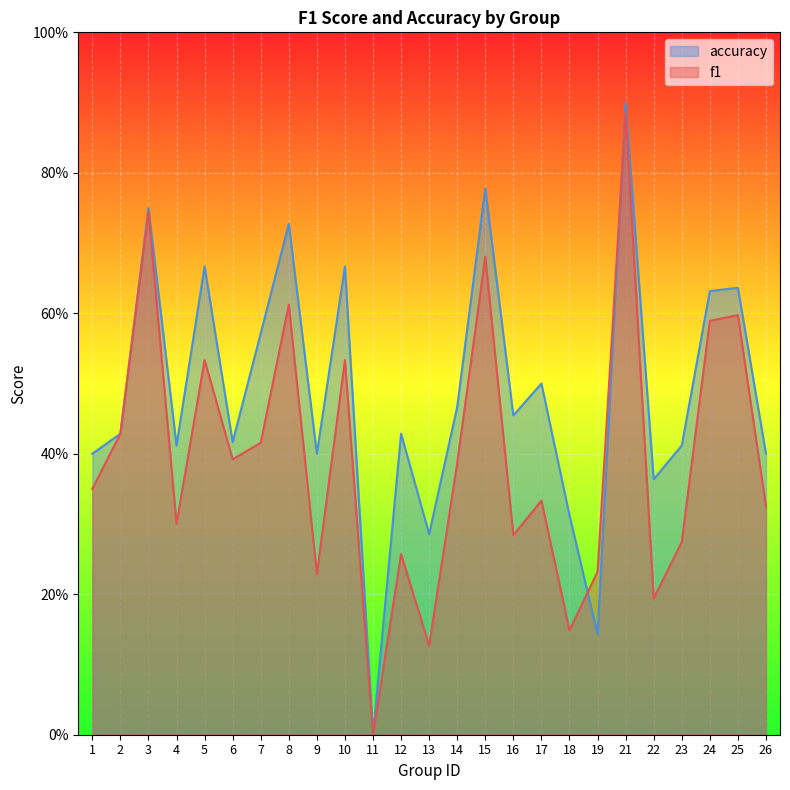

Reading left to right, list all the values displayed in this chart.

f1: 1=0.3	2=0.4	3=0.7	4=0.3	5=0.5	6=0.4	7=0.4	8=0.6	9=0.2	10=0.5	11=0.0	12=0.3	13=0.1	14=0.4	15=0.7	16=0.3	17=0.3	18=0.1	19=0.2	21=0.9	22=0.2	23=0.3	24=0.6	25=0.6	26=0.3
accuracy: 1=0.4	2=0.4	3=0.8	4=0.4	5=0.7	6=0.4	7=0.6	8=0.7	9=0.4	10=0.7	11=0.0	12=0.4	13=0.3	14=0.5	15=0.8	16=0.5	17=0.5	18=0.3	19=0.1	21=0.9	22=0.4	23=0.4	24=0.6	25=0.6	26=0.4